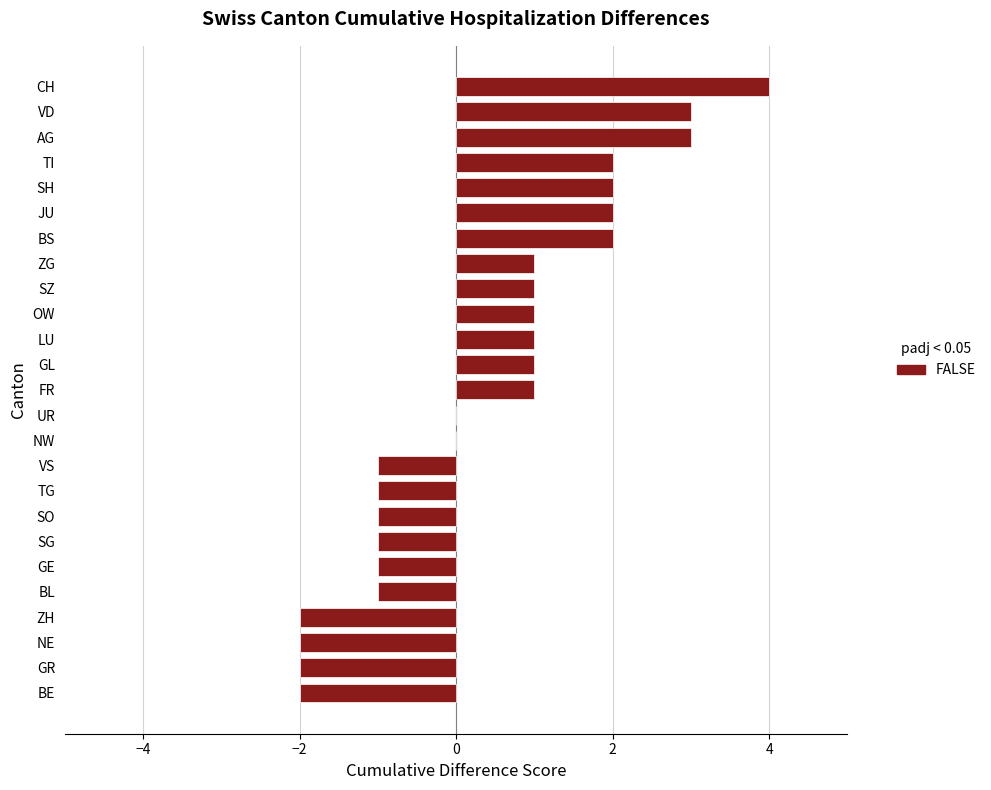

What is the sum of all values?

10